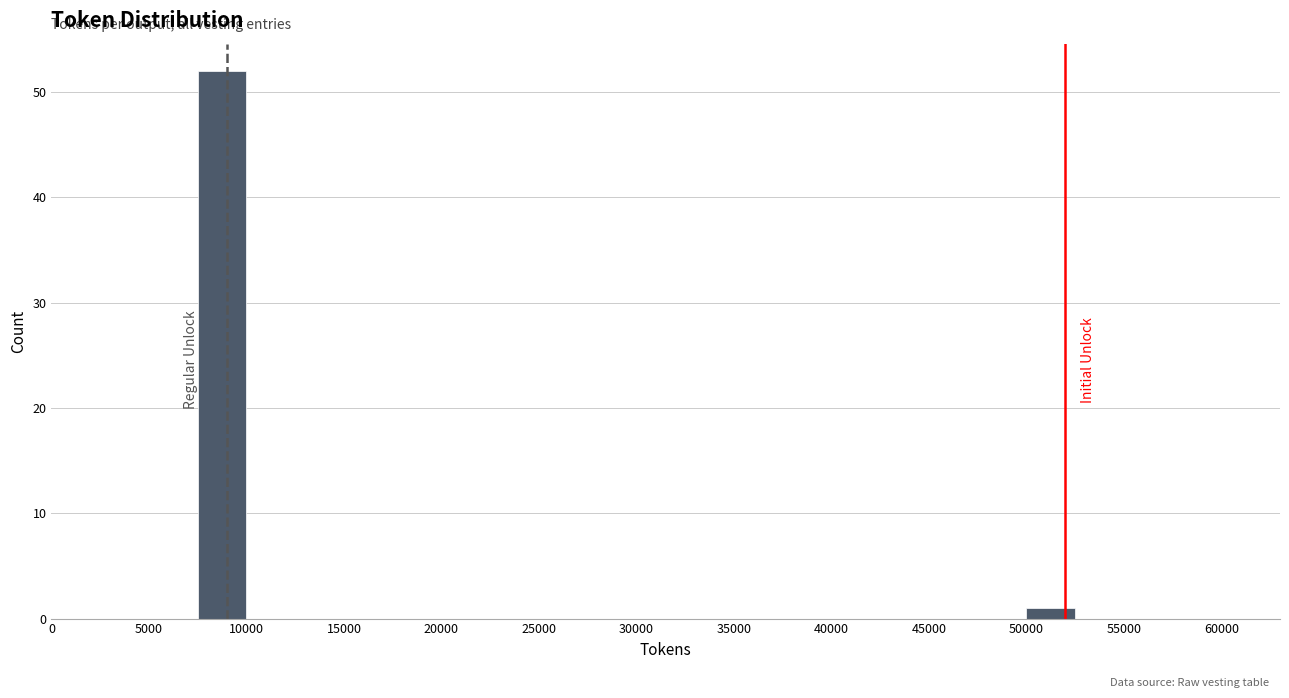

Which range on the x-axis has the tallest bar?

7500 to 10000